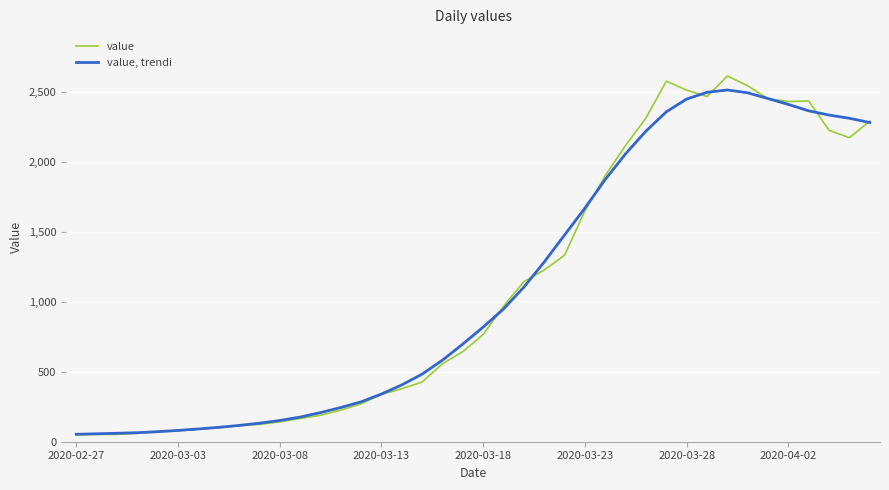

Which series has the largest range (max minus min)?

value